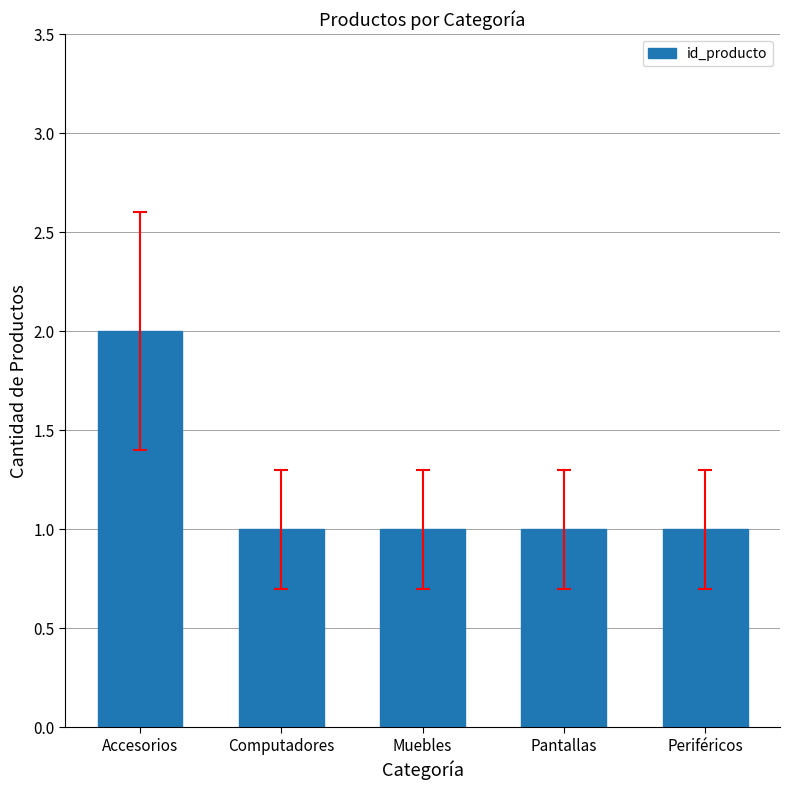

Reading left to right, transcribe all the data shown in this chart.

2	1	1	1	1